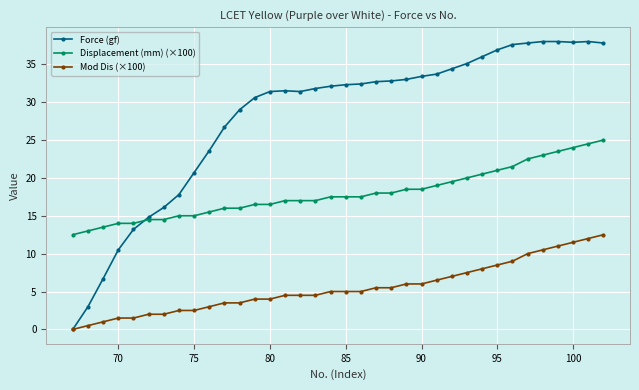

What is the greatest value displayed?

38.0